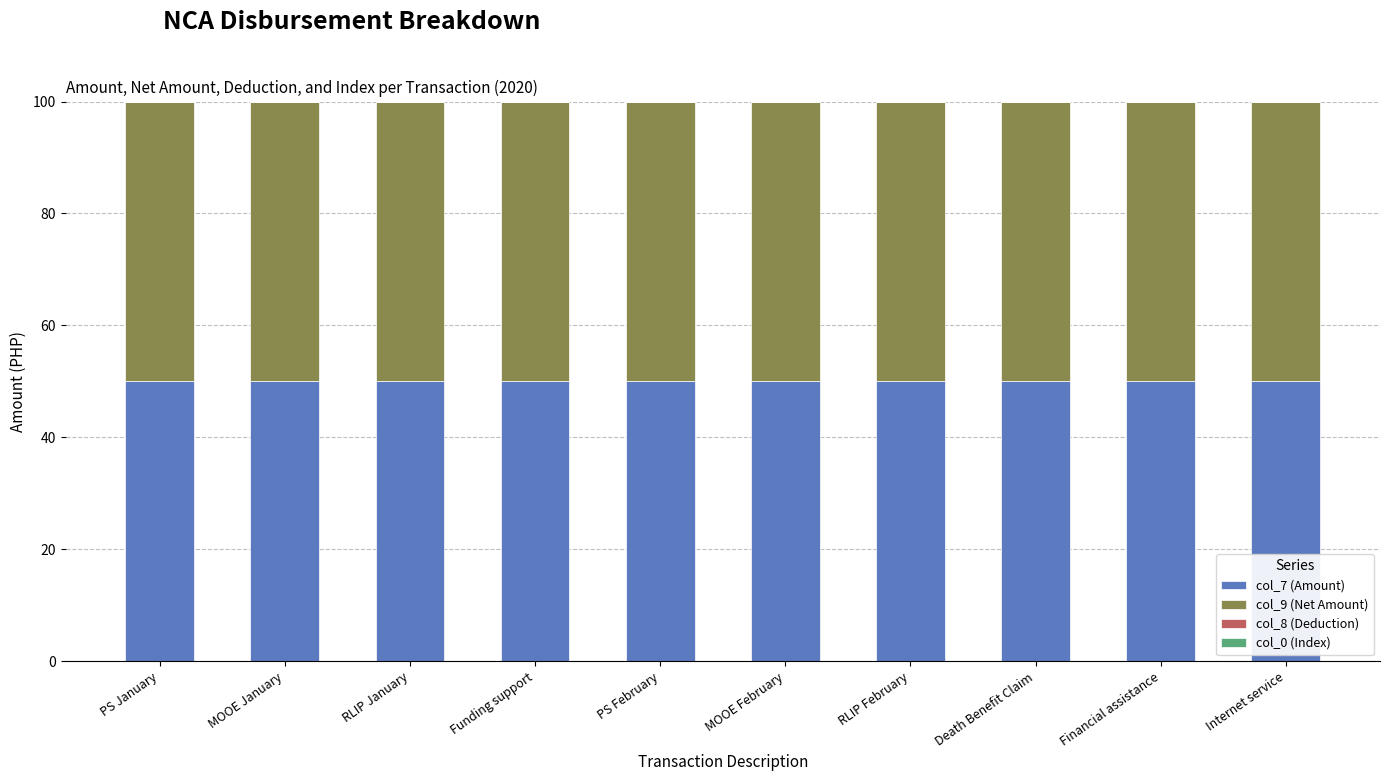

At which label does col_0 (Index) reach its peak?

PS January